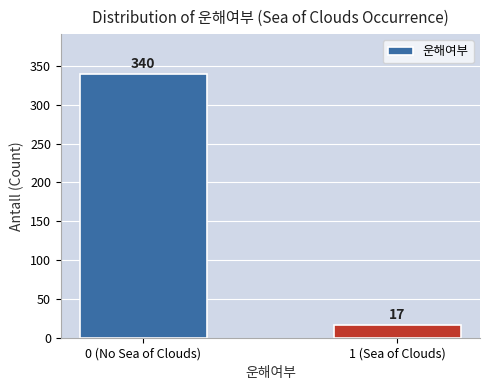

Reading right to left, transcribe all the data shown in this chart.

1 (Sea of Clouds)=17	0 (No Sea of Clouds)=340